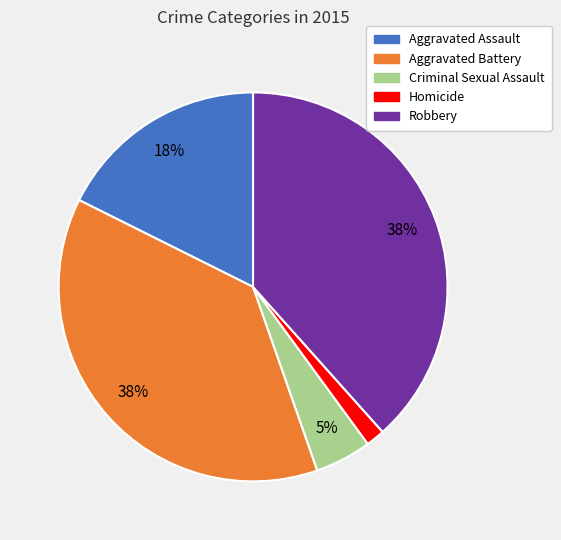

To the nearest percent, what is the average slice percentage?

20%